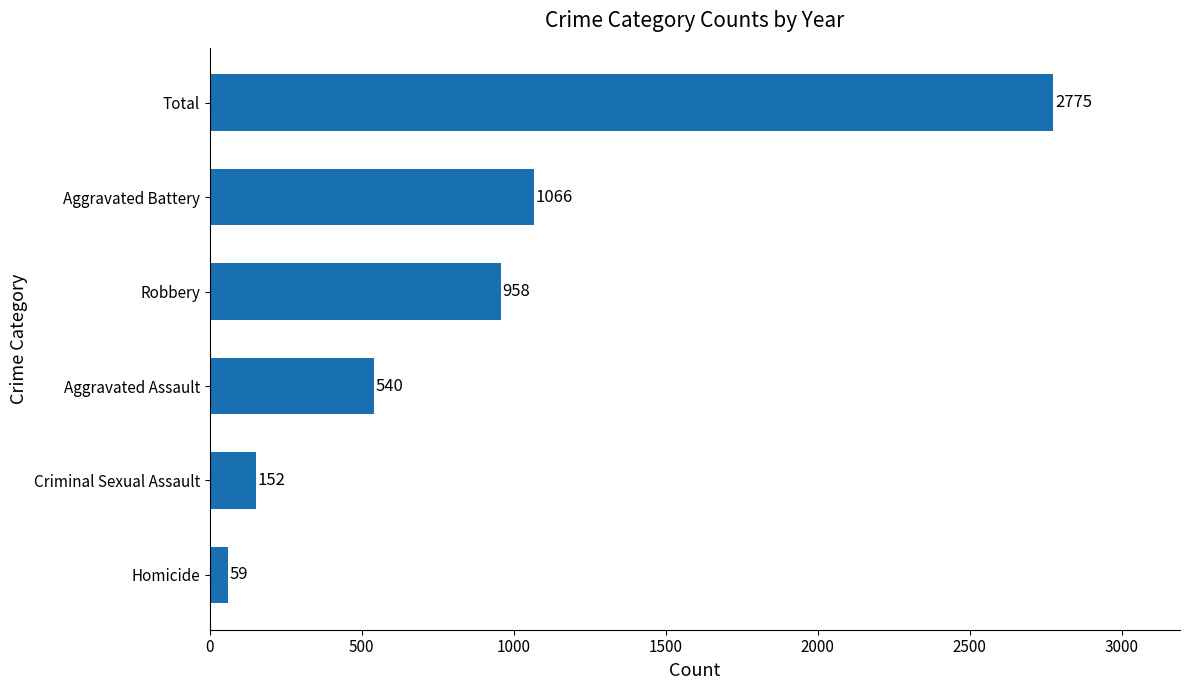

Rank the categories by value from lowest to highest.

Homicide, Criminal Sexual Assault, Aggravated Assault, Robbery, Aggravated Battery, Total